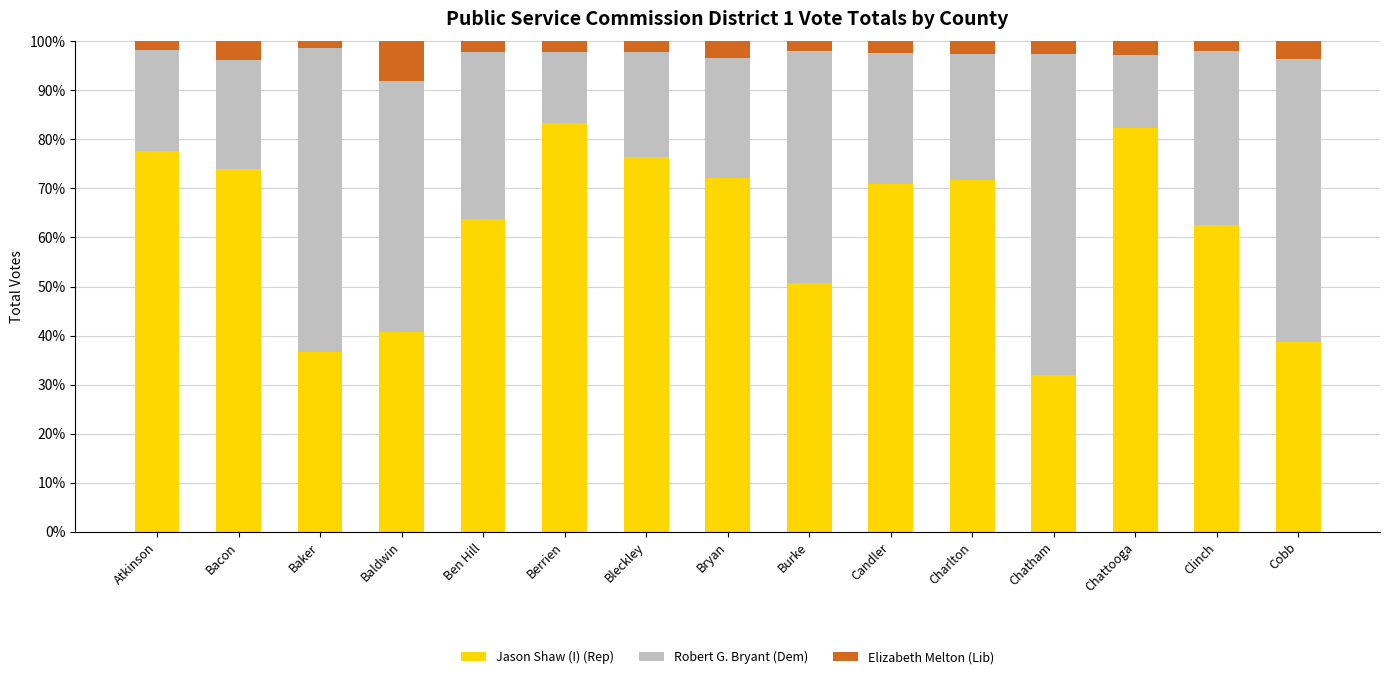

What is the total value across all series at Candler?

100.0